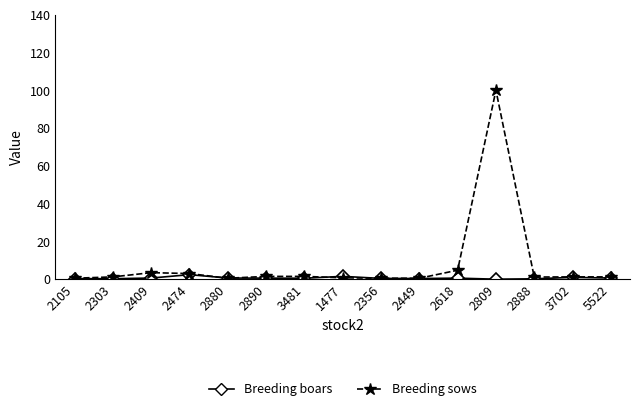

Where is Breeding sows nearest to the value 50?

2618